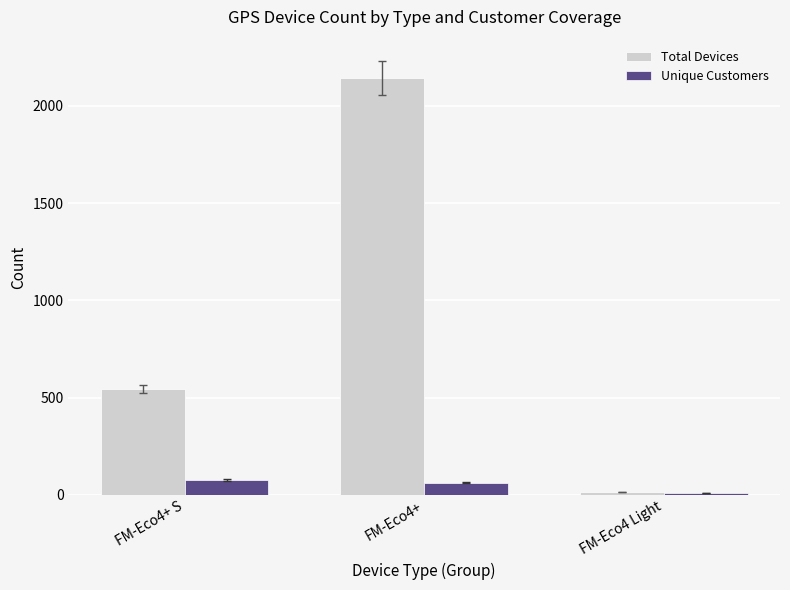

What position from the left is FM-Eco4 Light?

3